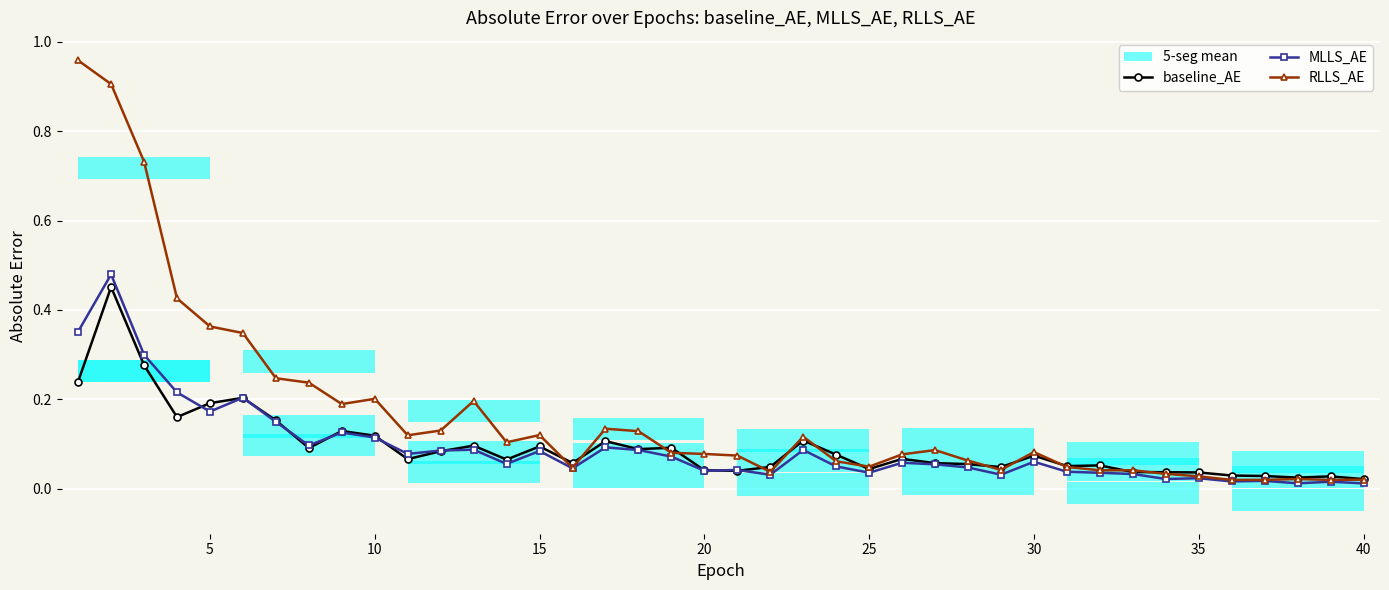

True or false: MLLS_AE has more than 1 points higher than both neighbors.

True